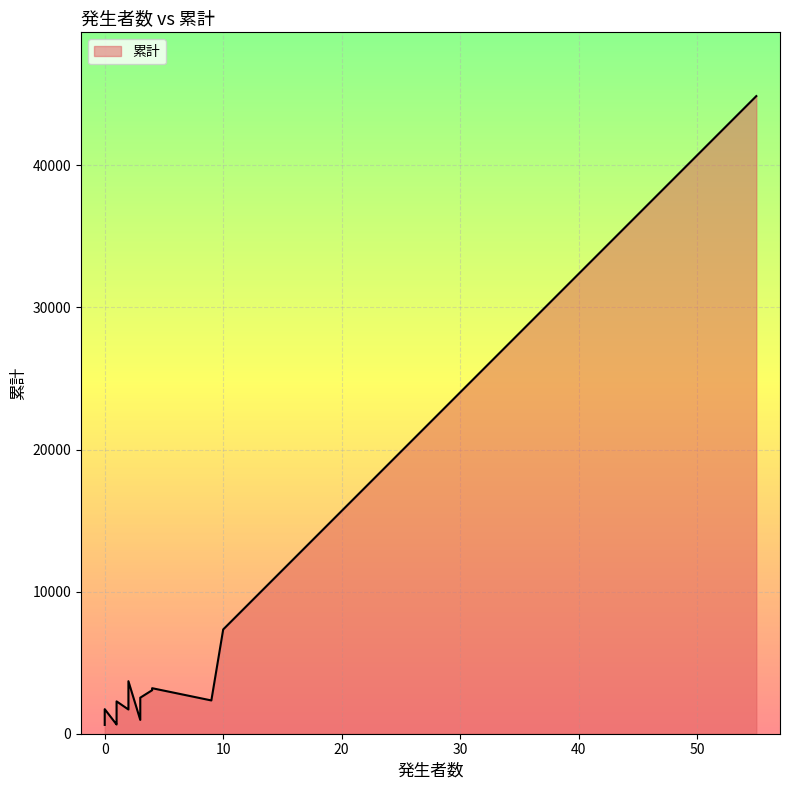

What is the maximum value shown in the chart?

44874